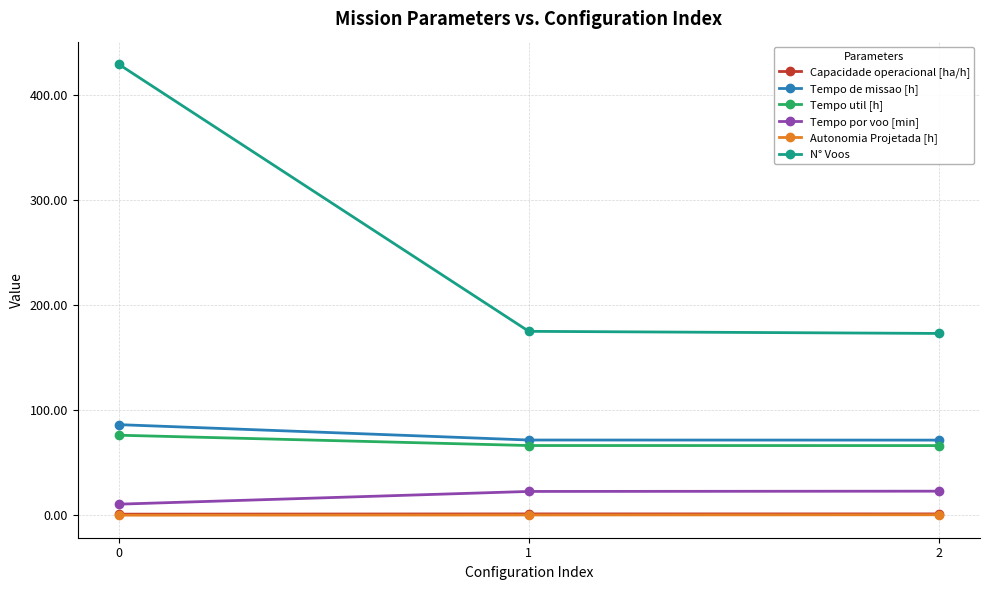

Which series has the largest total across all categories?

N° Voos